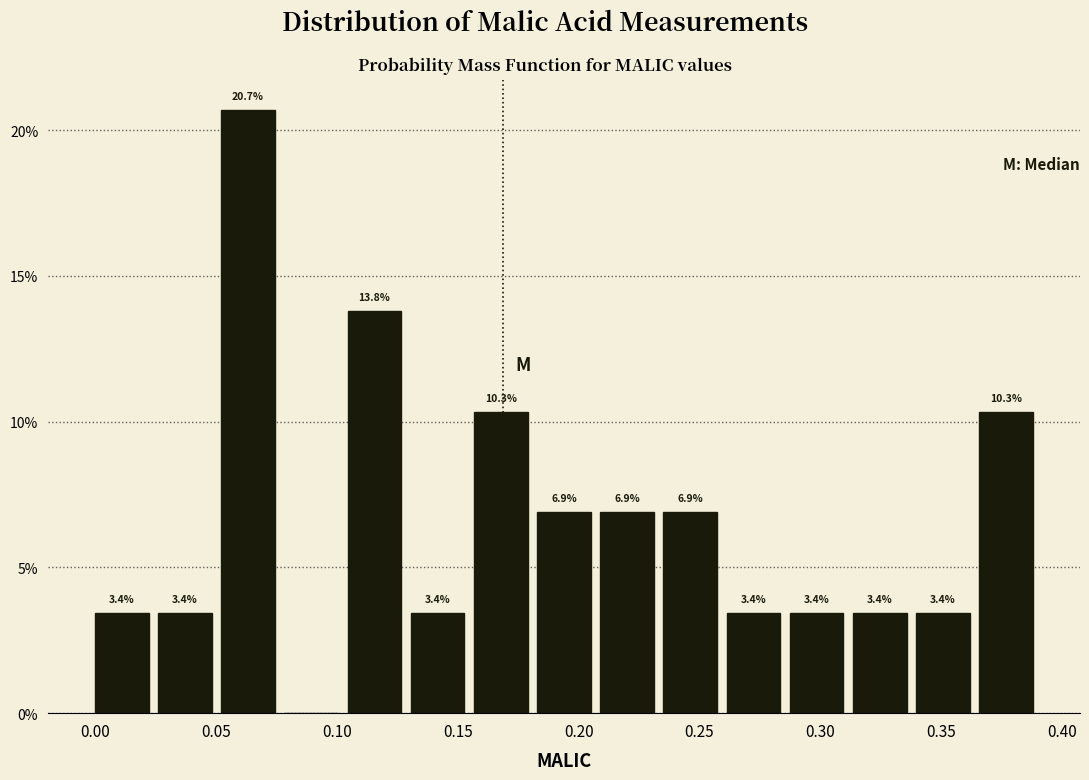

Which range on the x-axis has the tallest bar?

0.050 to 0.075